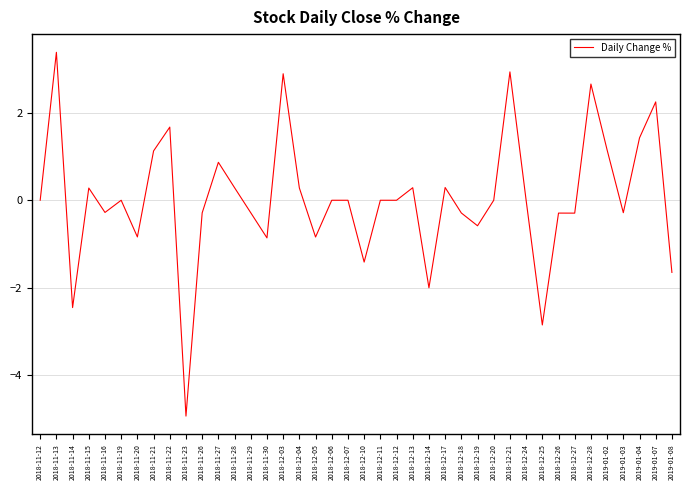

What is the approximate value at 2018-11-28?

0.3